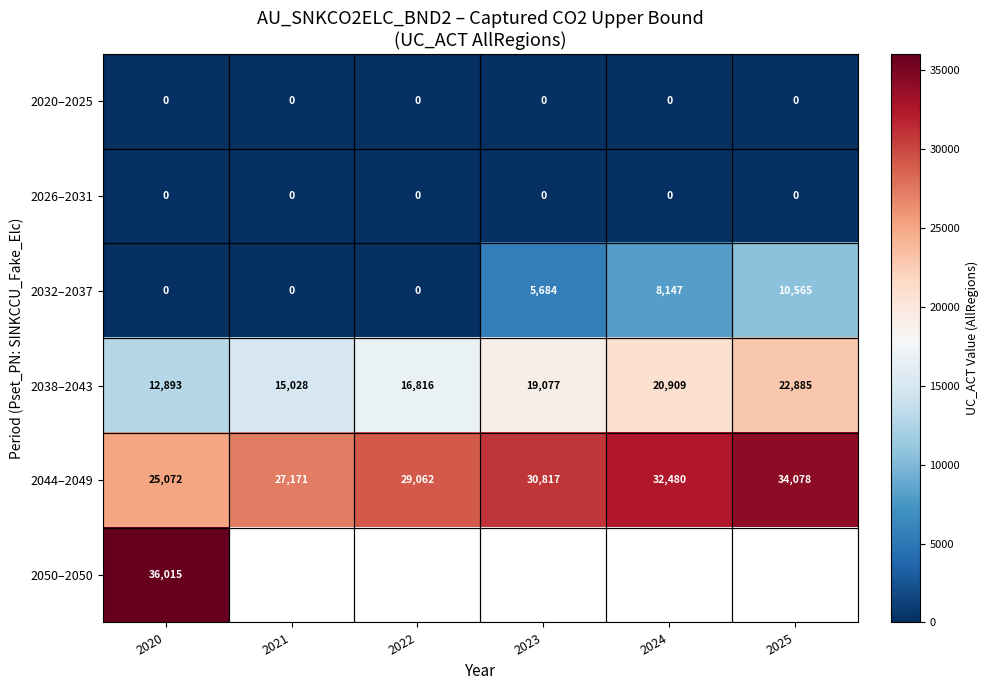

Which category has the highest value in the 2038–2043 series?

2025